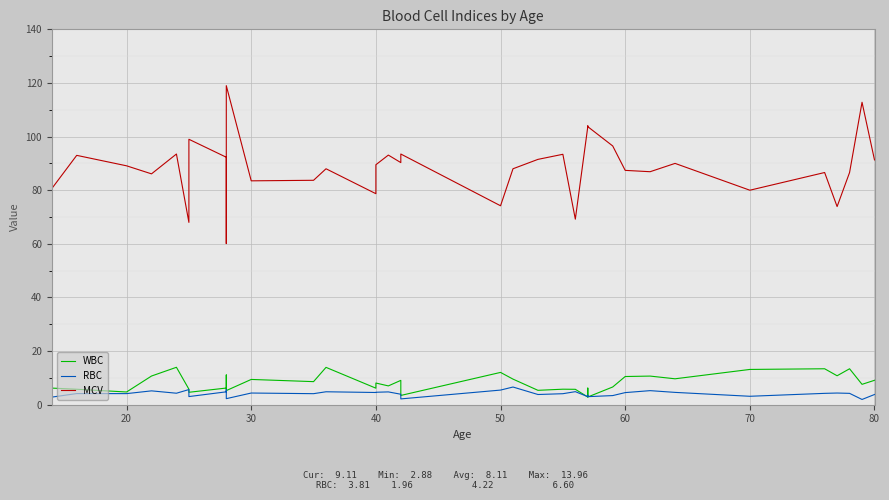

Is the value of MCV at 20 greater than the value of WBC at 25?

Yes